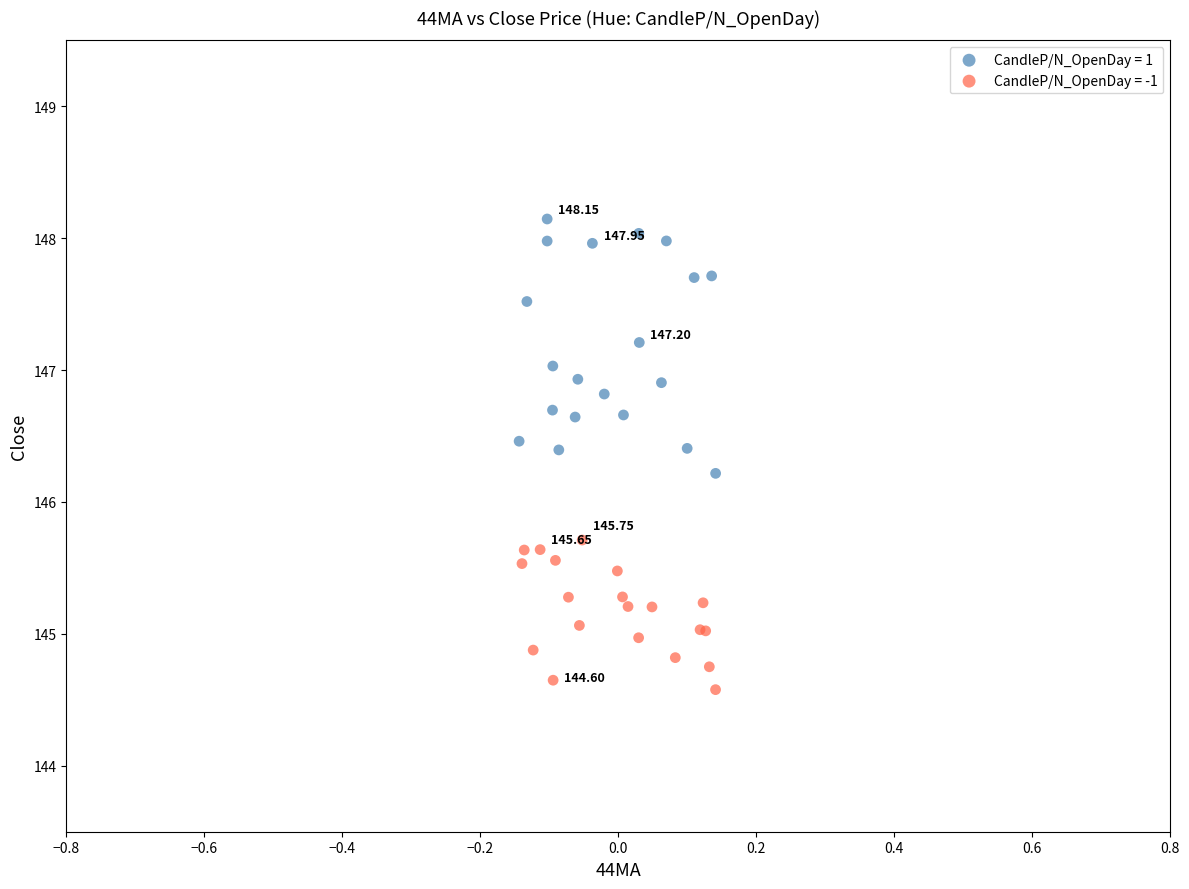

Which series has the largest Y range (max minus min)?

CandleP/N_OpenDay = 1